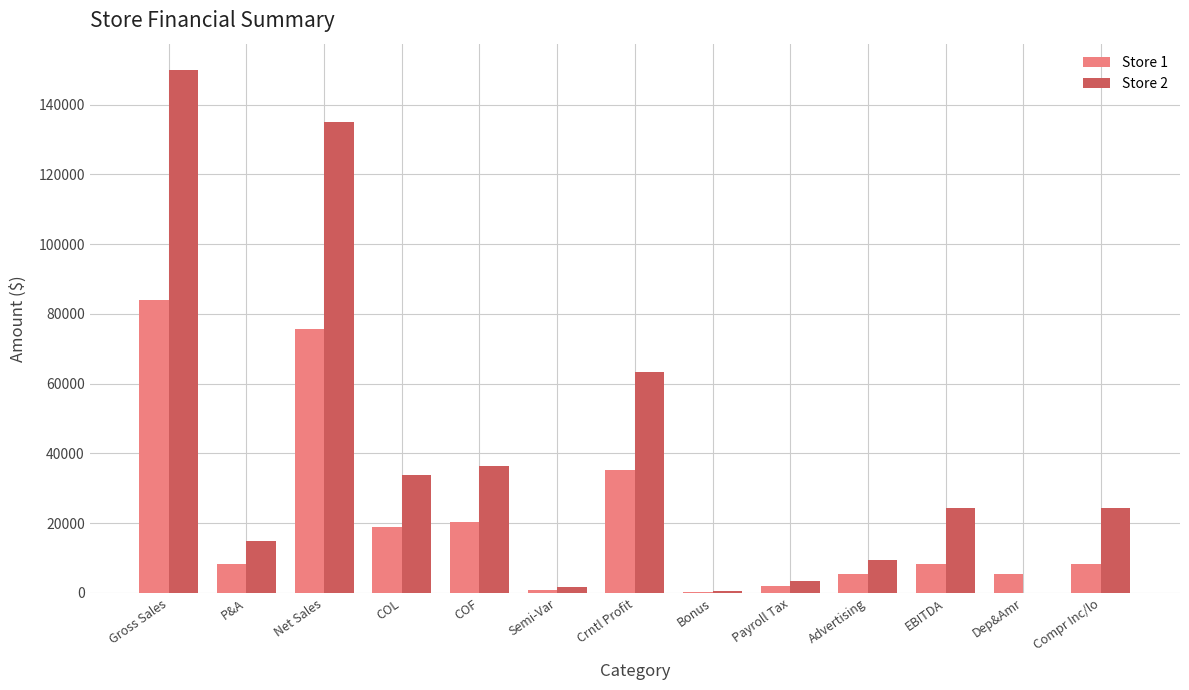

What is the sum of all Store 2 values?

497022.0